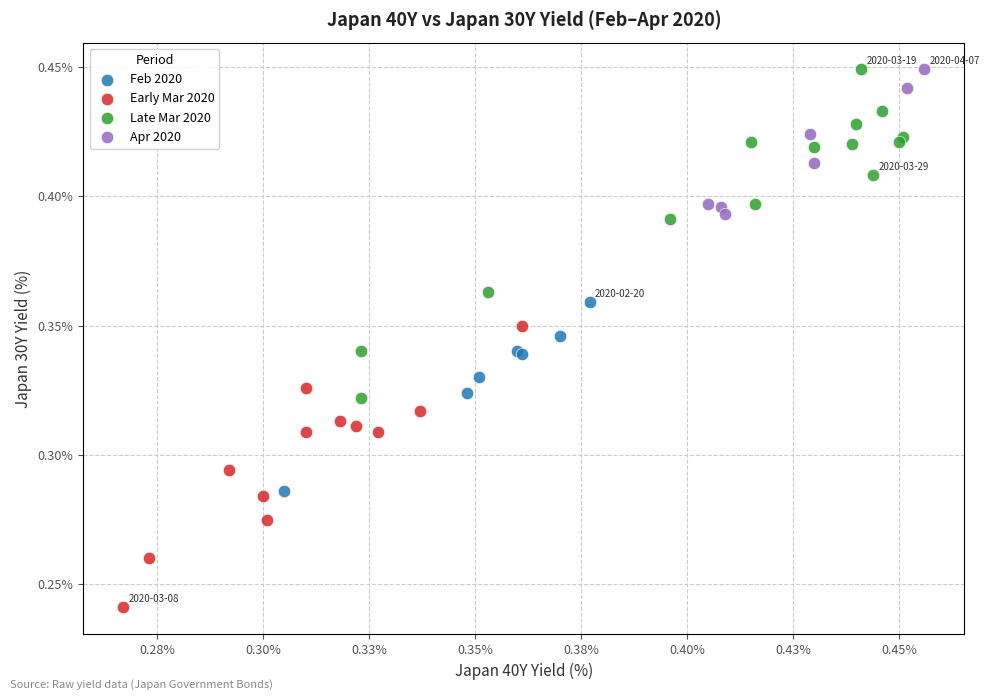

Which series contains the lowest Y value?

Early Mar 2020